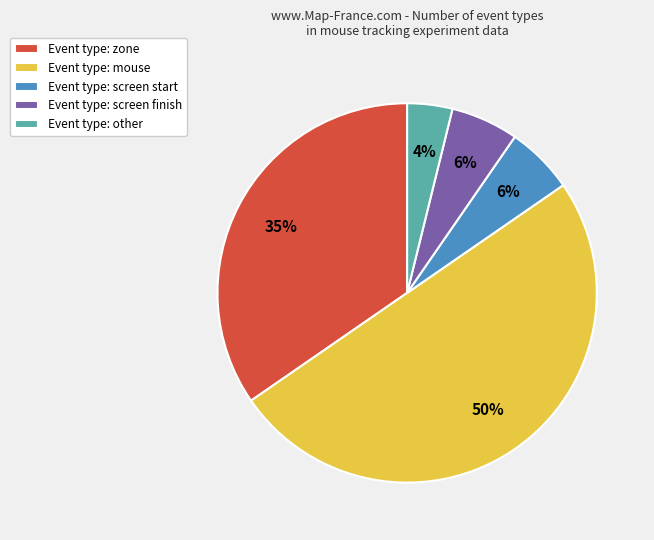

How many segments does this pie chart have?

5